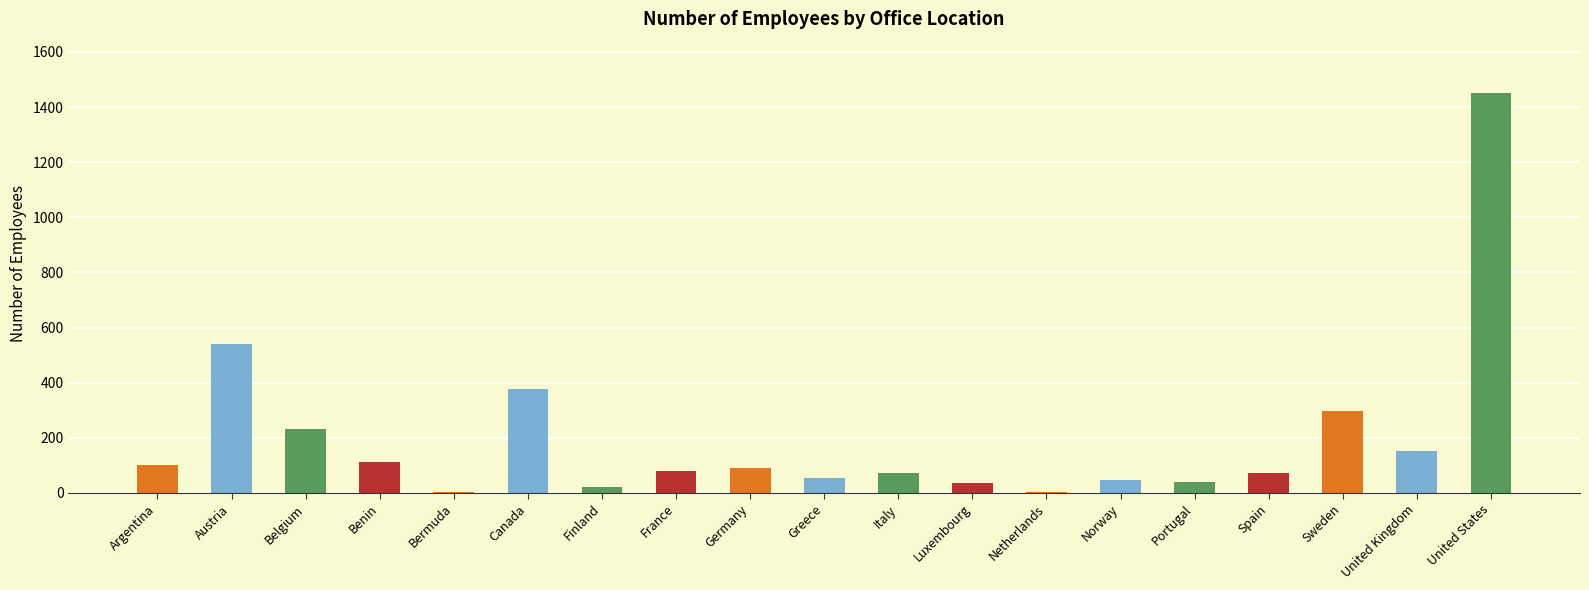

What is the greatest value displayed?

1450